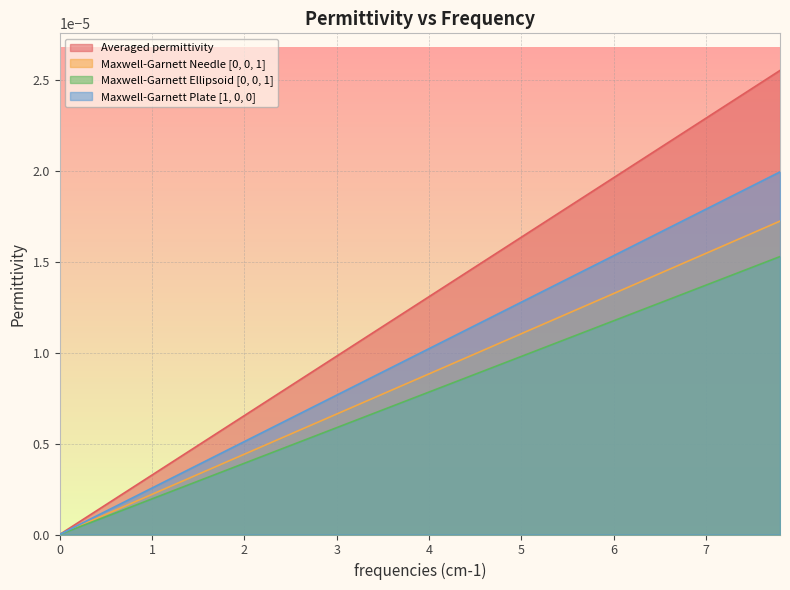

At how many categories does at least one series exceed 0?

39